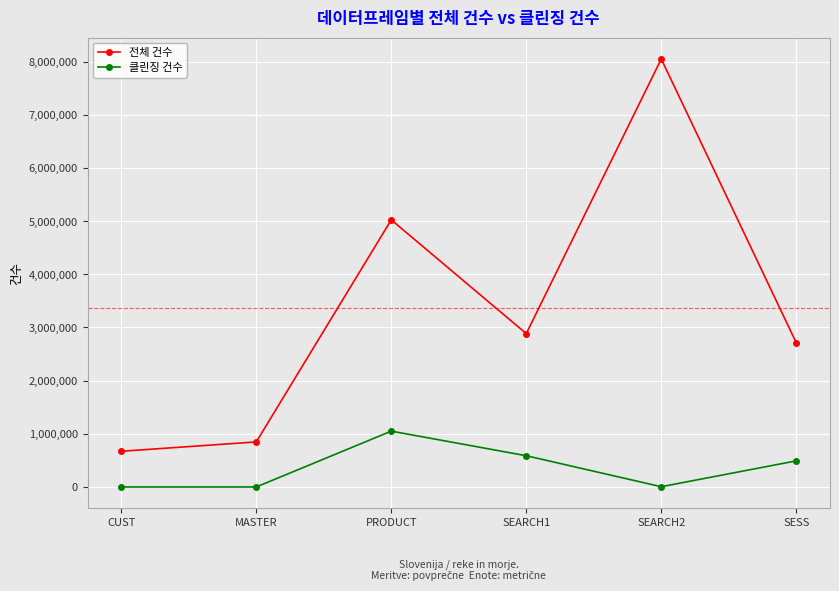

Which category has the highest value in the 클린징 건수 series?

PRODUCT